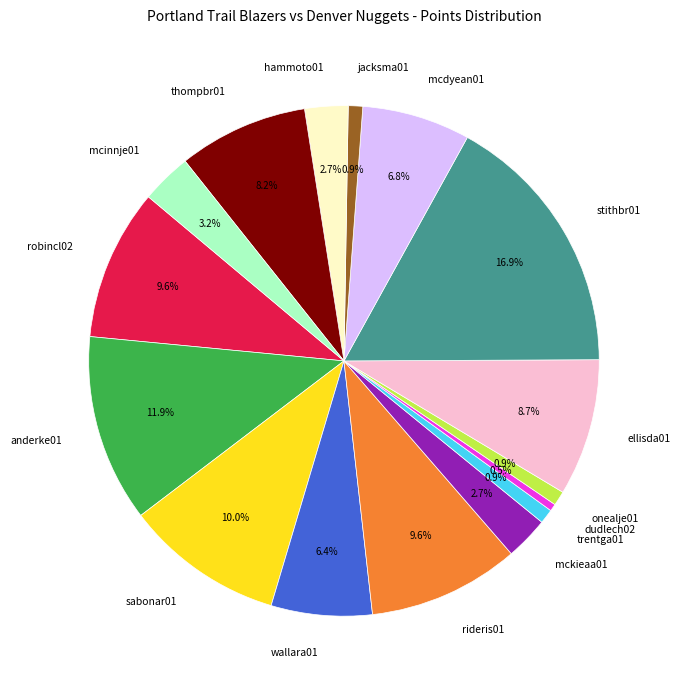

How much of the chart is everything except mcinnje01?

96.8%